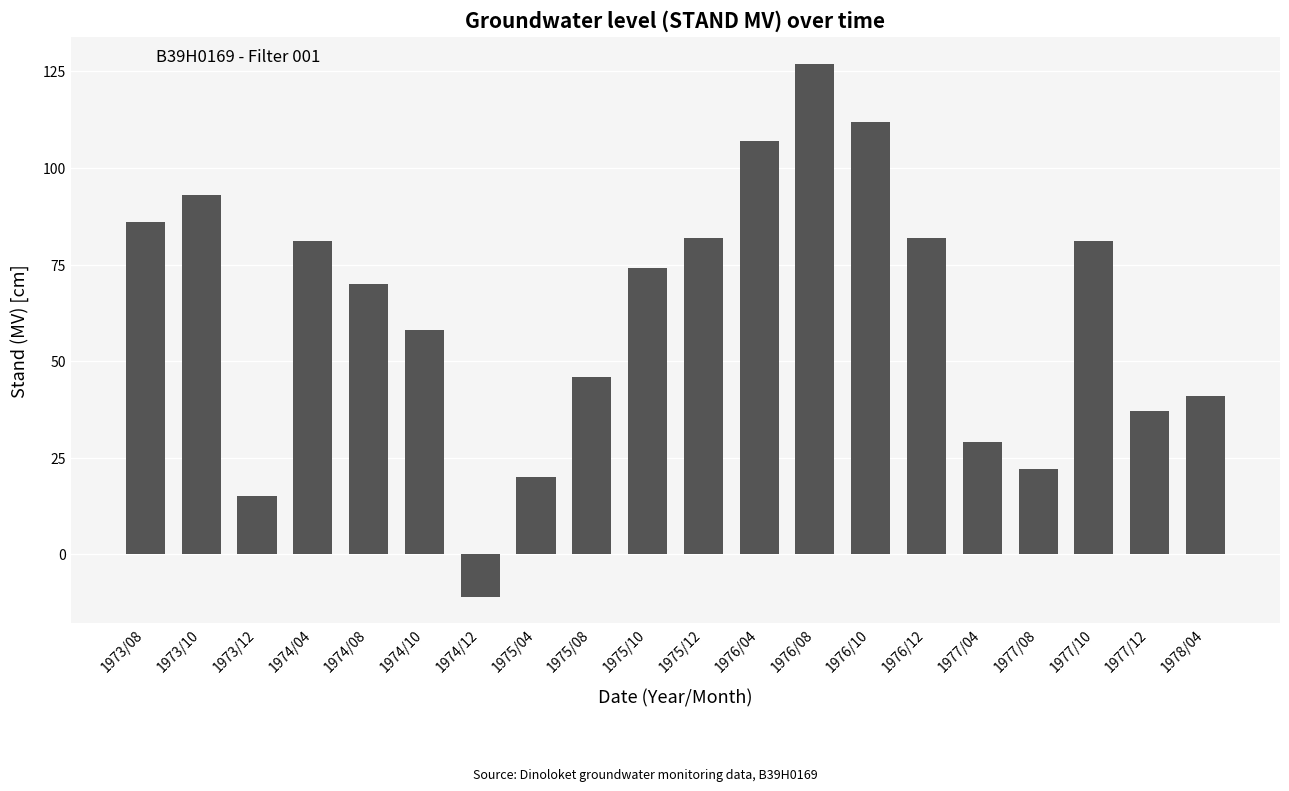

How many negative values are there?

1